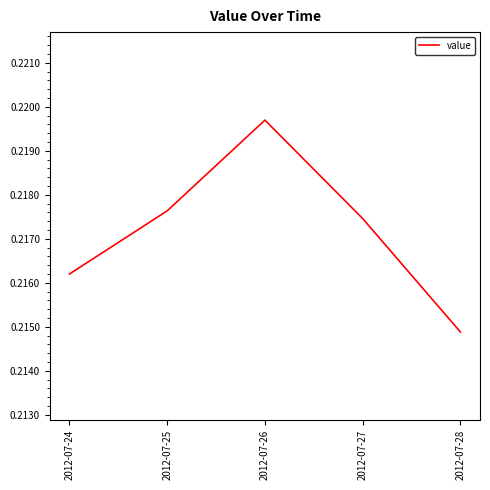

Where is the first local maximum?

2012-07-26